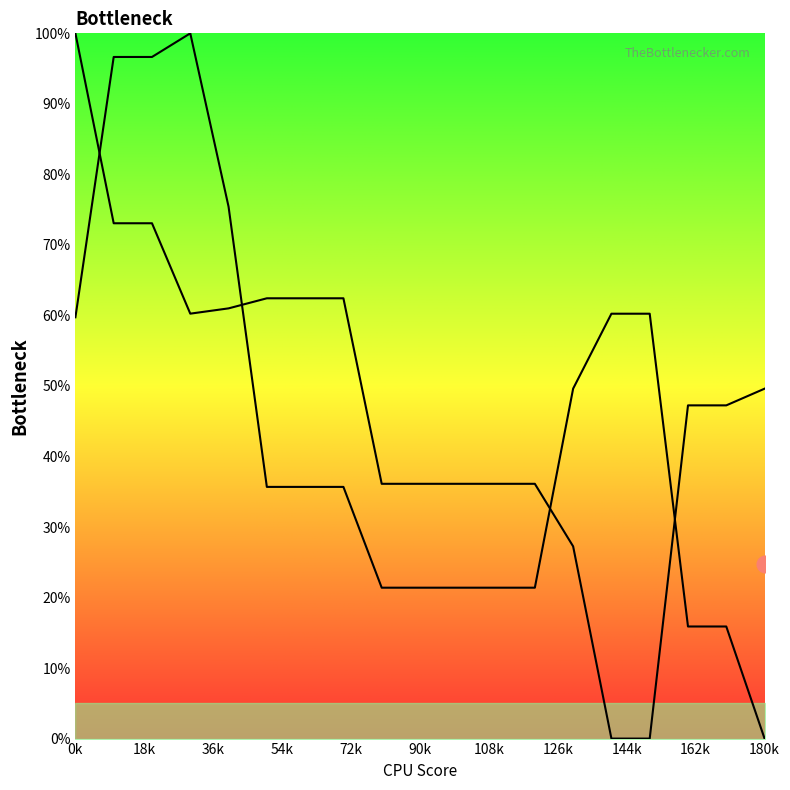

Rank the series by their average value, from lowest to highest.

Series 1, Series 2